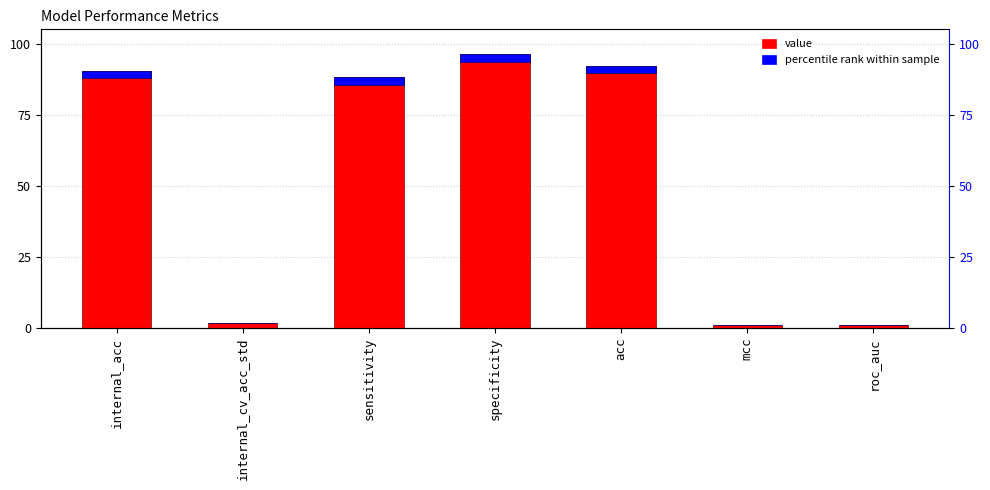

True or false: value has a value of 22.5 at sensitivity.

False